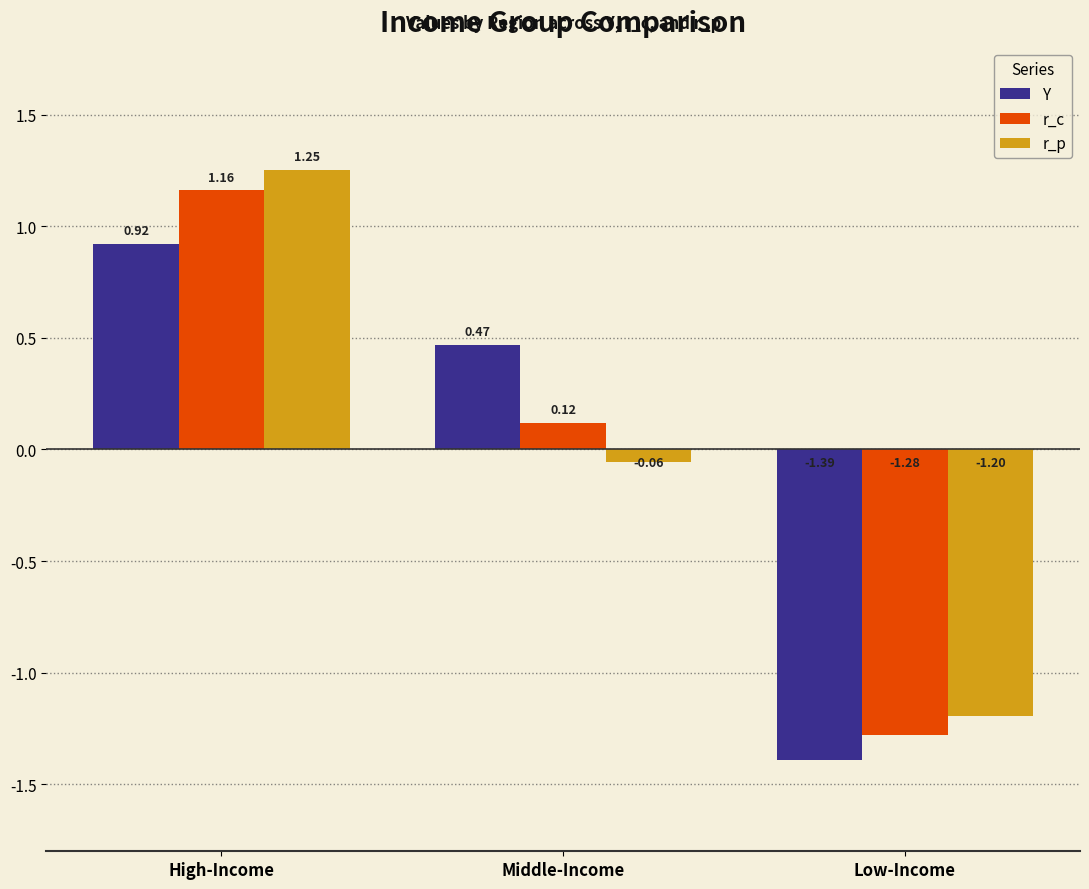

Which series has the widest spread of values?

r_p